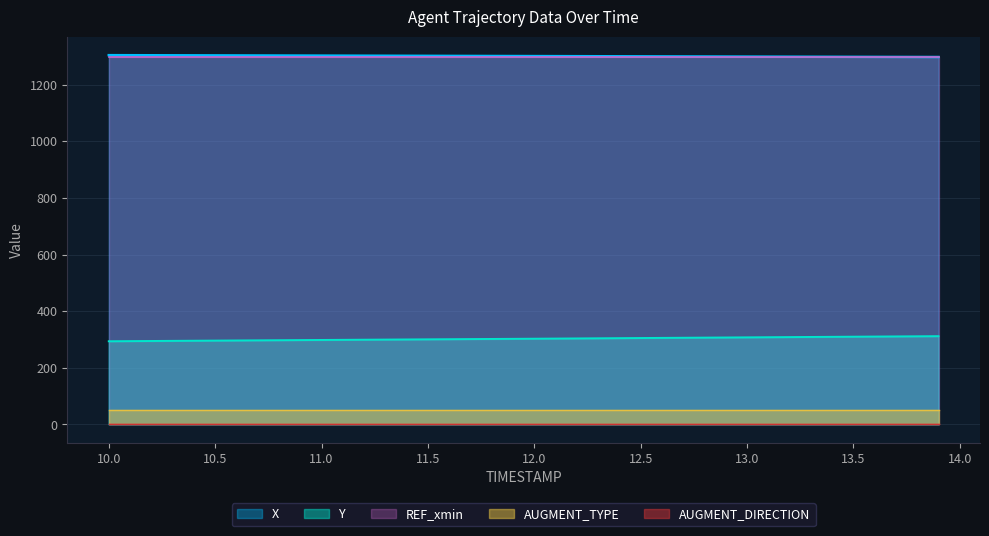

What is the label of the 1st point from the left?

10.0